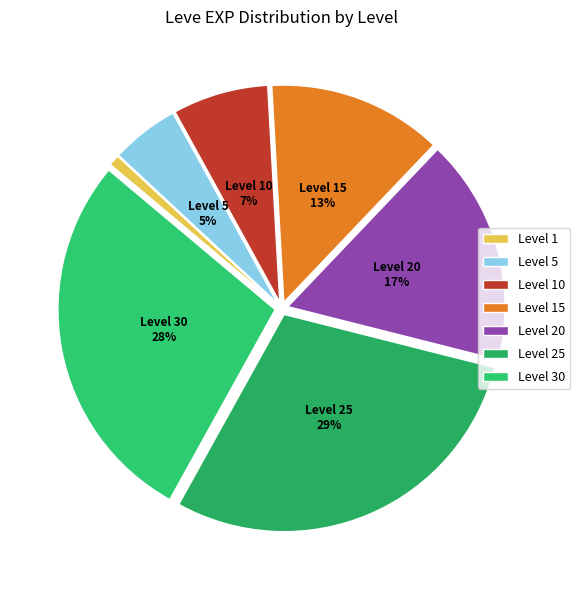

Is there a majority slice in this chart?

No